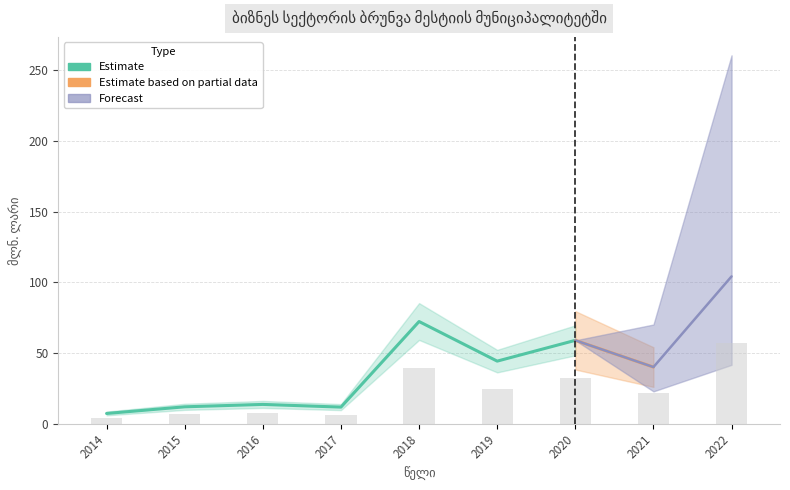

Reading left to right, what are all the values shown in this chart?

7.3	12.0	13.7	11.8	72.3	44.3	59.0	40.1	104.2